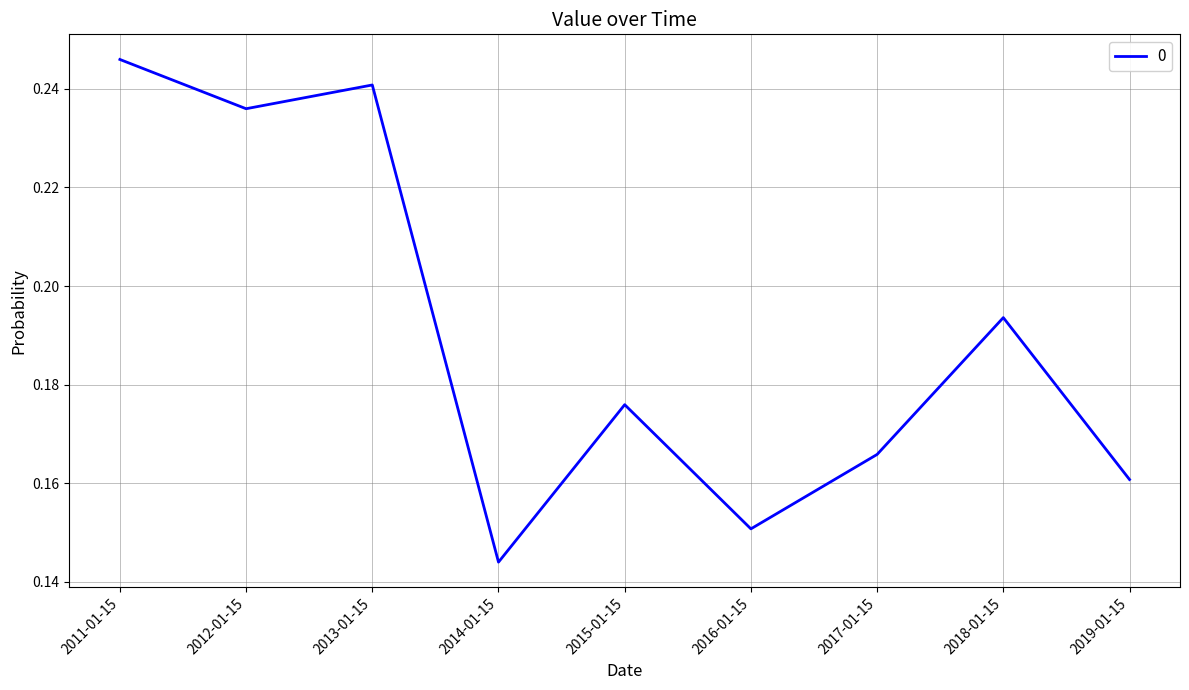

Is this an area chart (filled region under the line)?

No